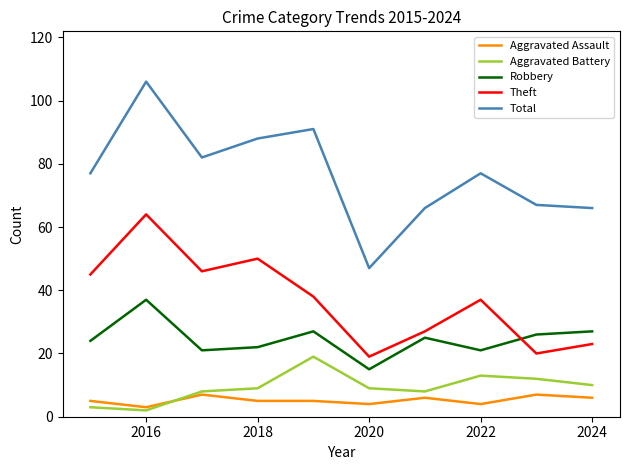

Rank the series by their maximum value, from highest to lowest.

Total, Theft, Robbery, Aggravated Battery, Aggravated Assault